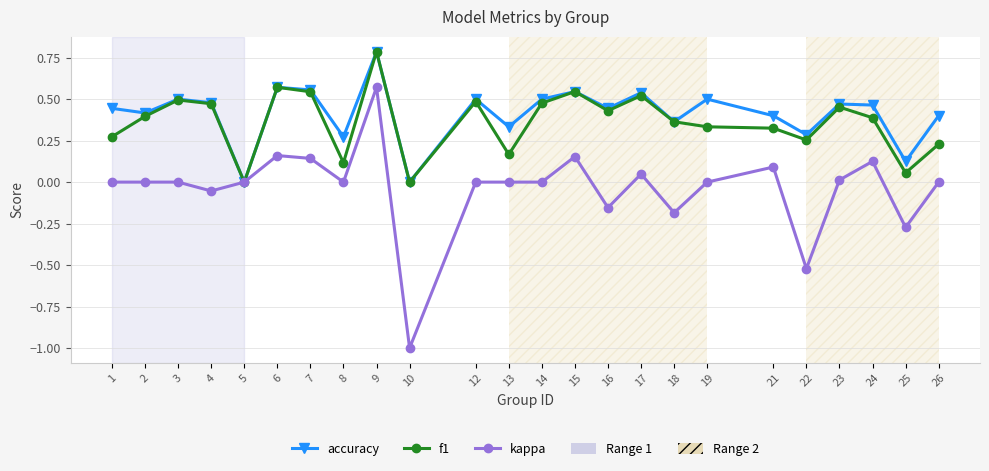

Count the number of data series in this chart.

3